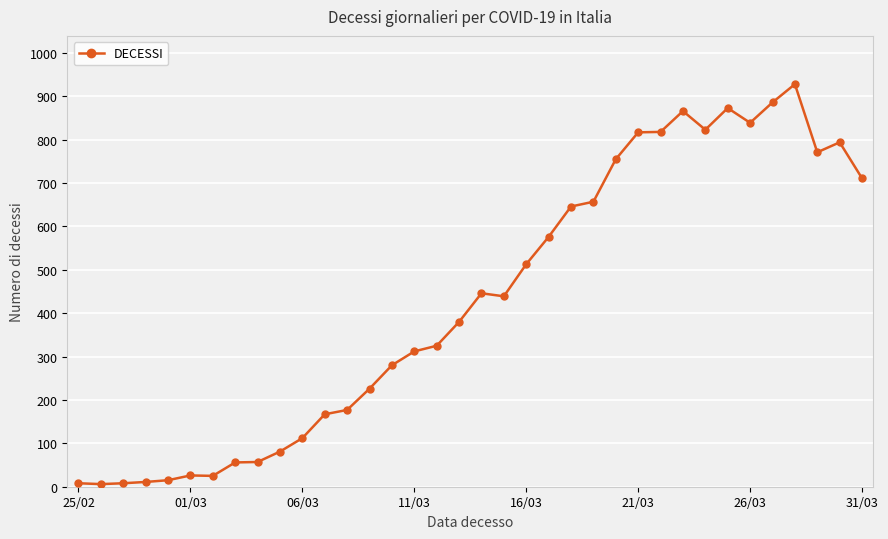

What is the greatest value displayed?

928